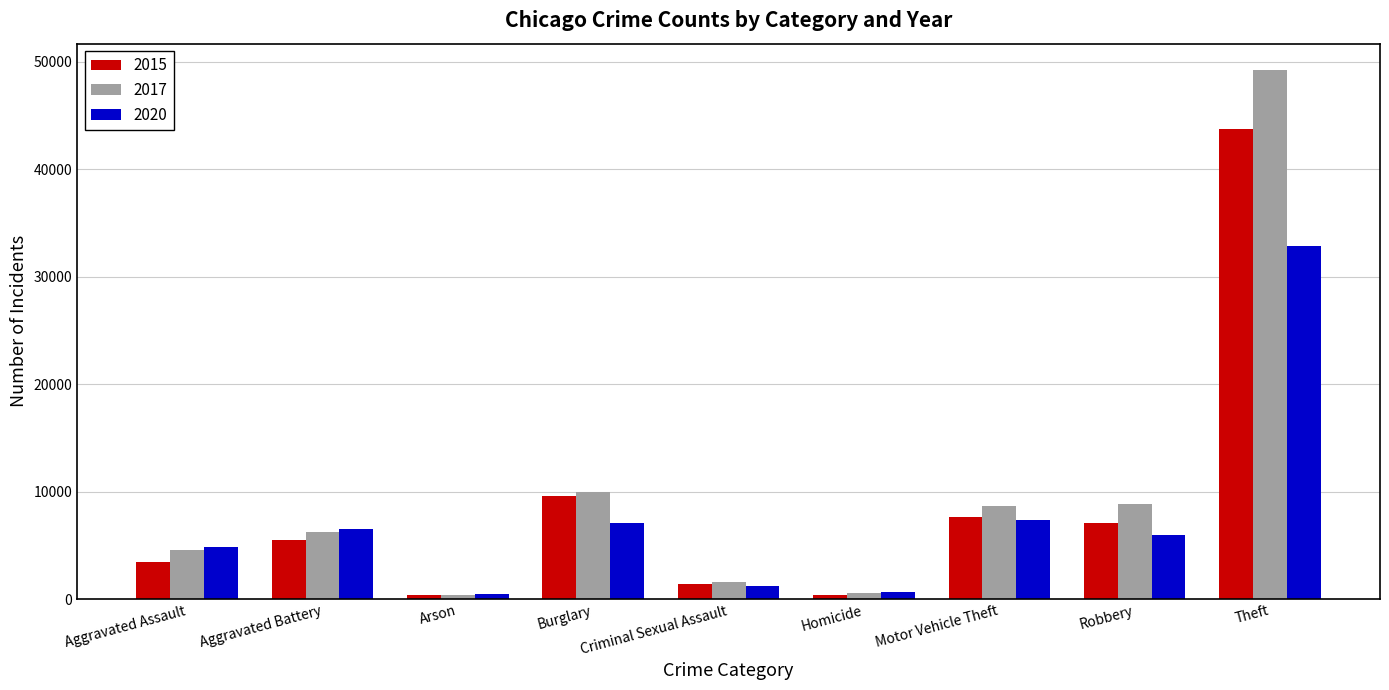

Read the 2020 value at Arson, to the nearest 10.

460